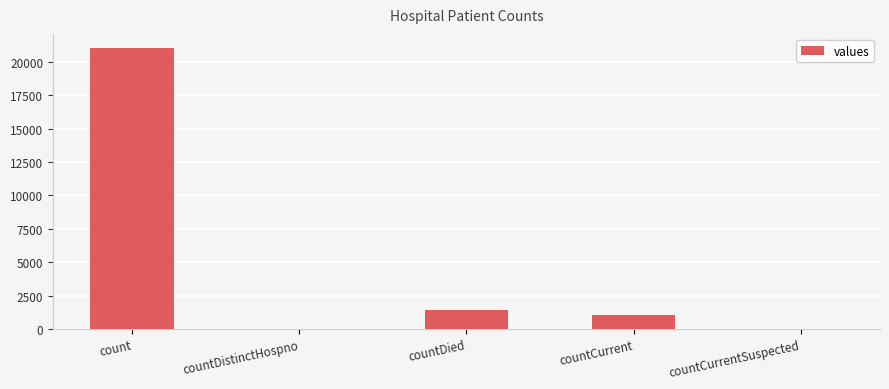

Are the bars grouped side by side (vs. stacked)?

No